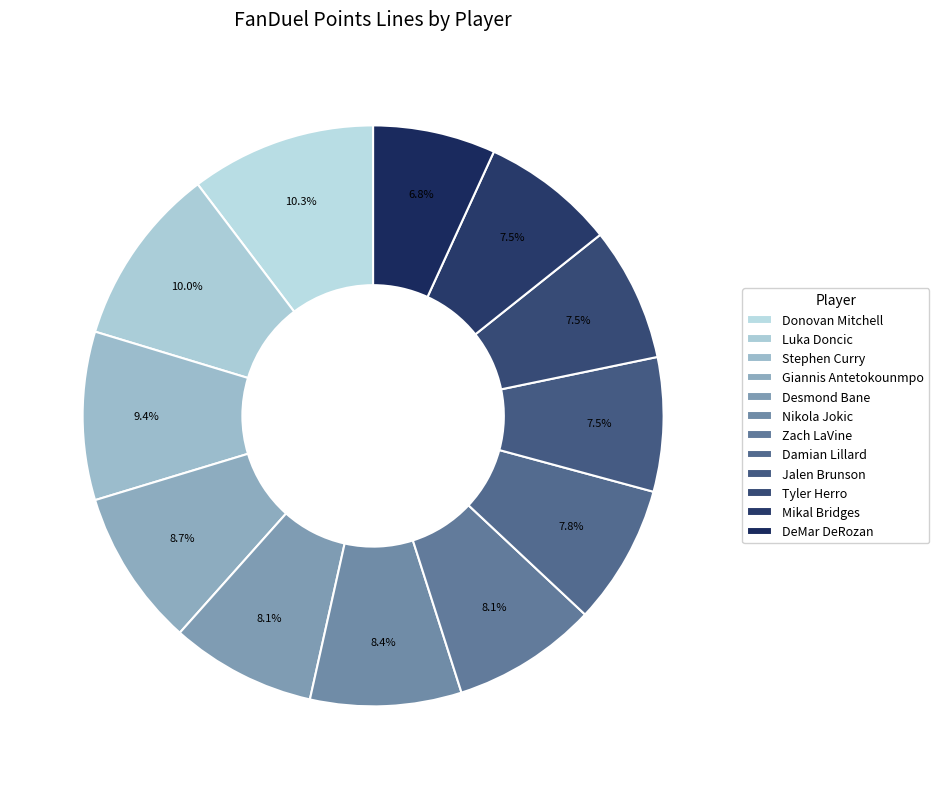

Approximately how many times larger is the value at DeMar DeRozan compared to Donovan Mitchell?

0.7